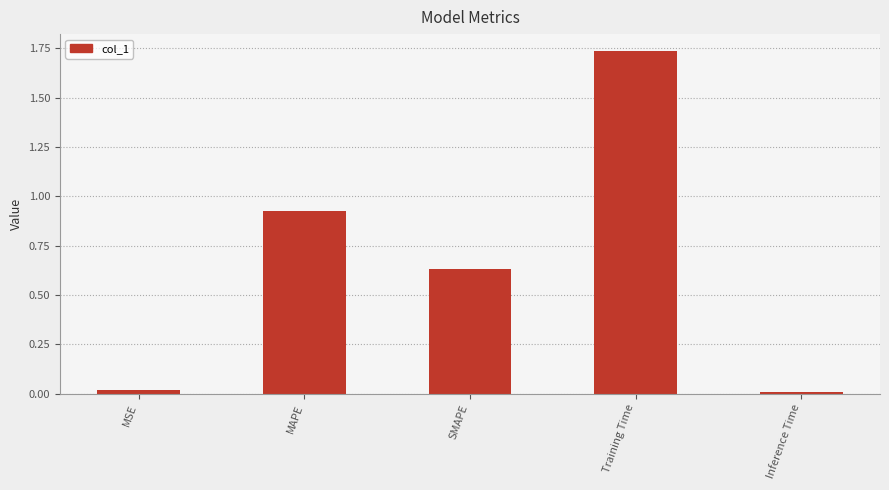

True or false: the data shows 0.9 at Training Time.

False